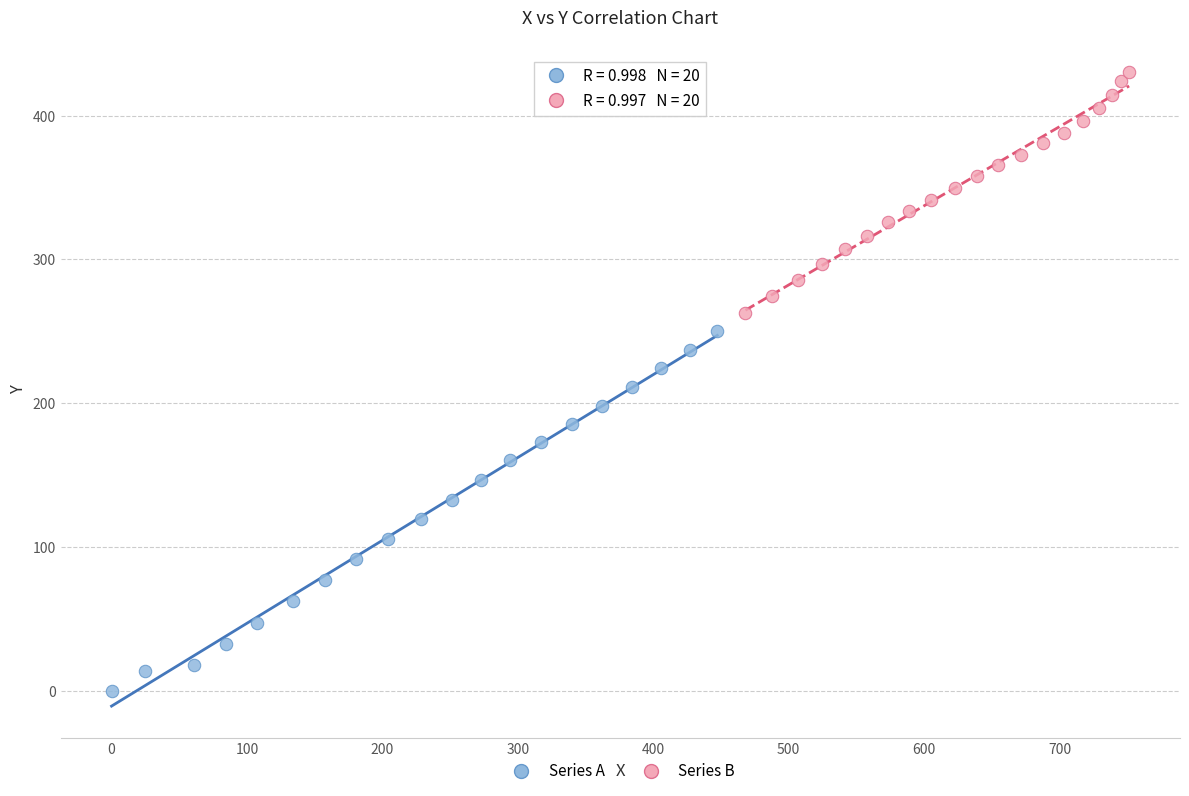

Which series has the widest spread of Y values?

Series A